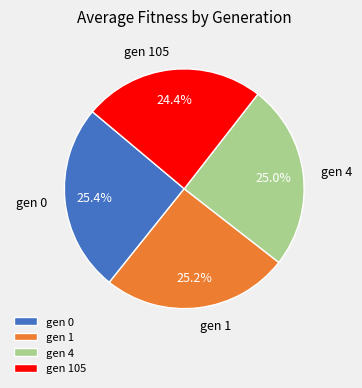

To the nearest percent, what portion does gen 4 represent?

25%